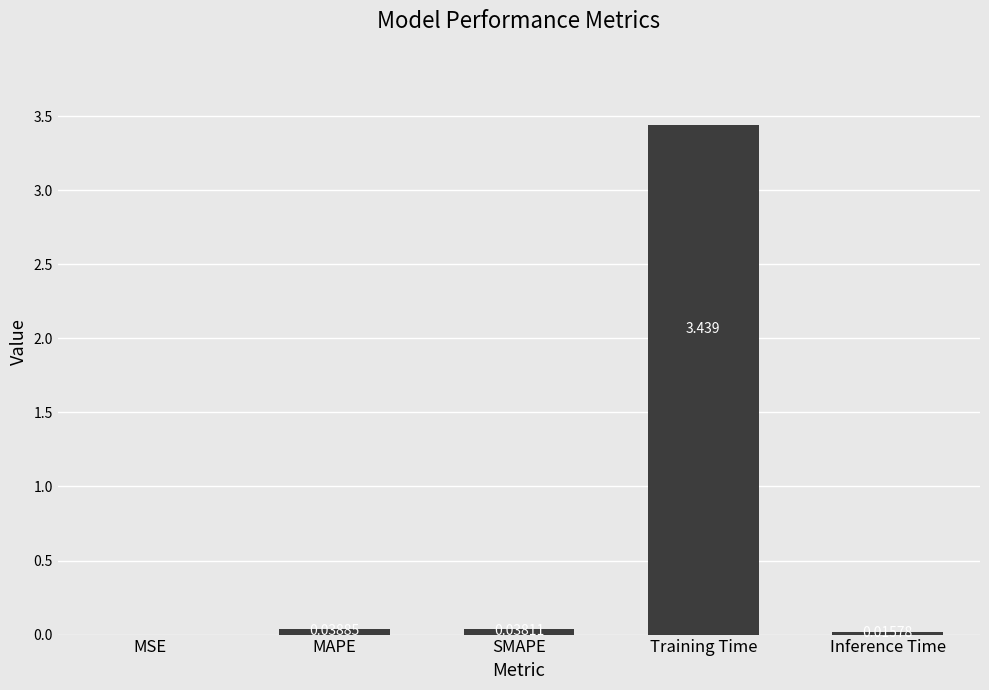

Where is the data nearest to the value 1?

MAPE